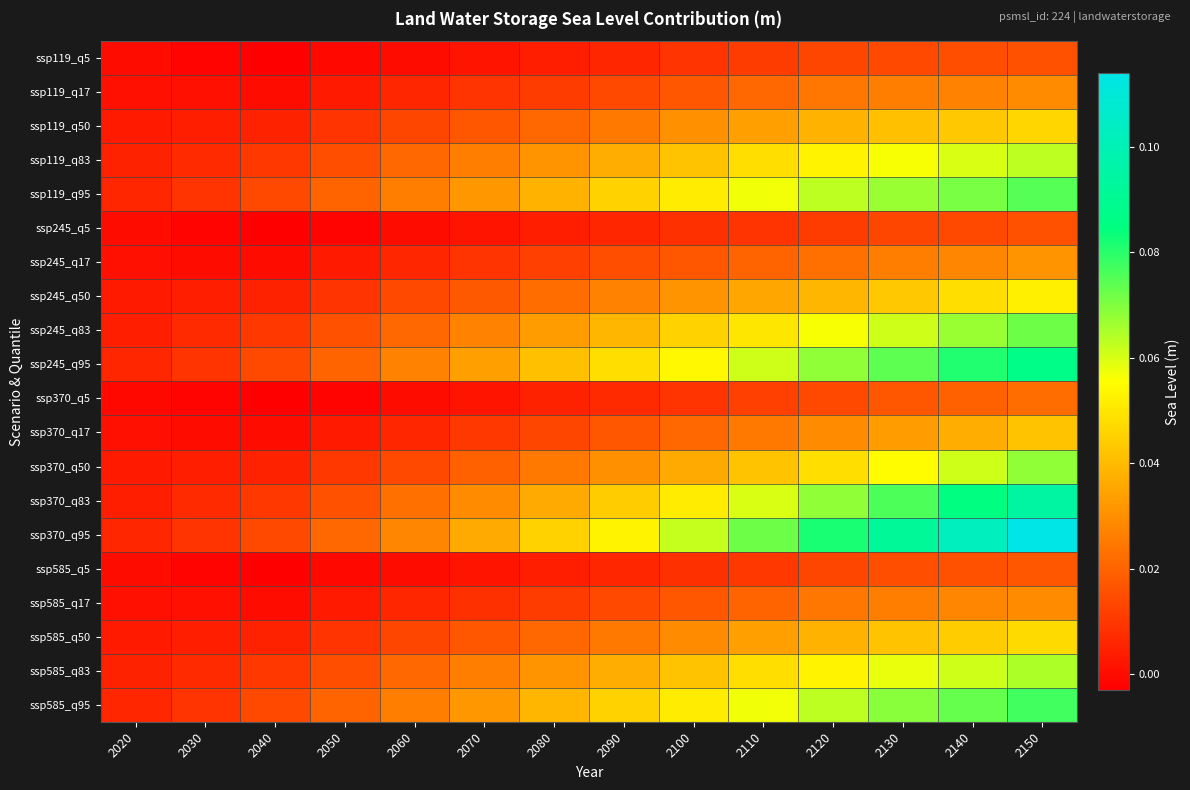

What is the total value across all series at 2090?

0.5